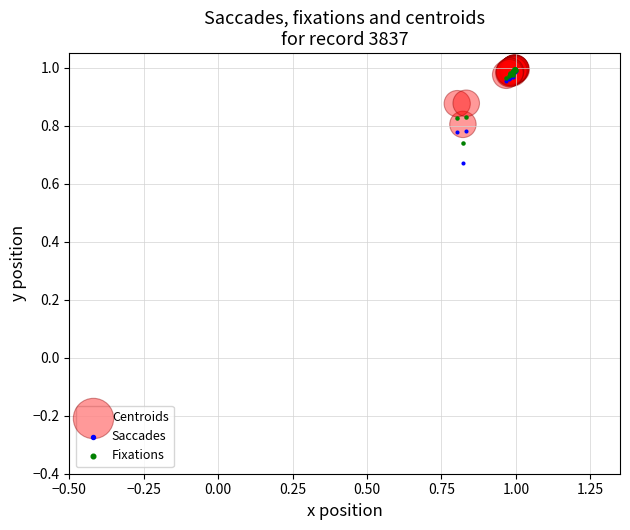

What are all the series names shown in the legend?

Centroids, Saccades, Fixations